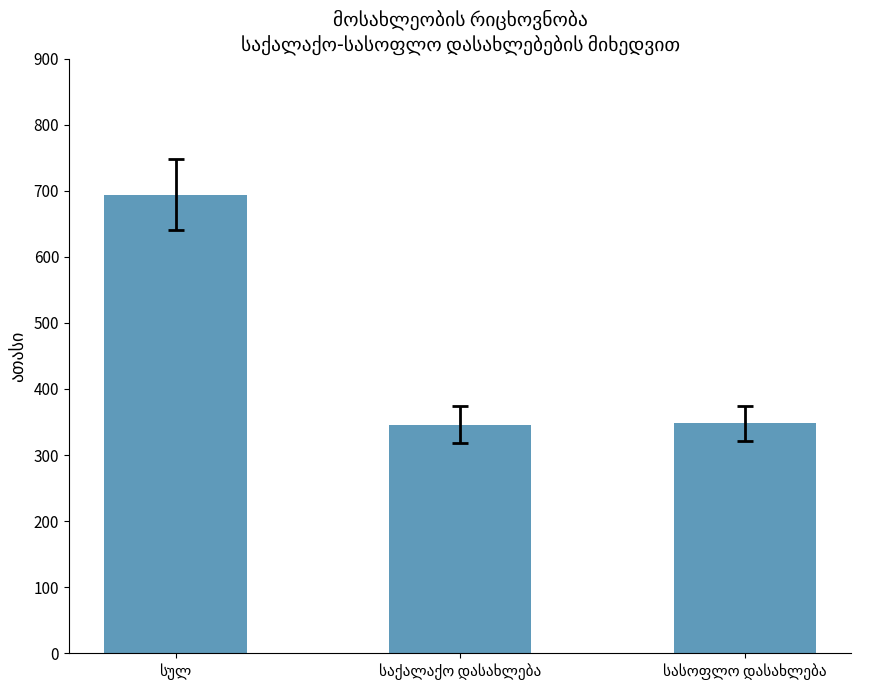

What is the smallest value displayed?

346.2